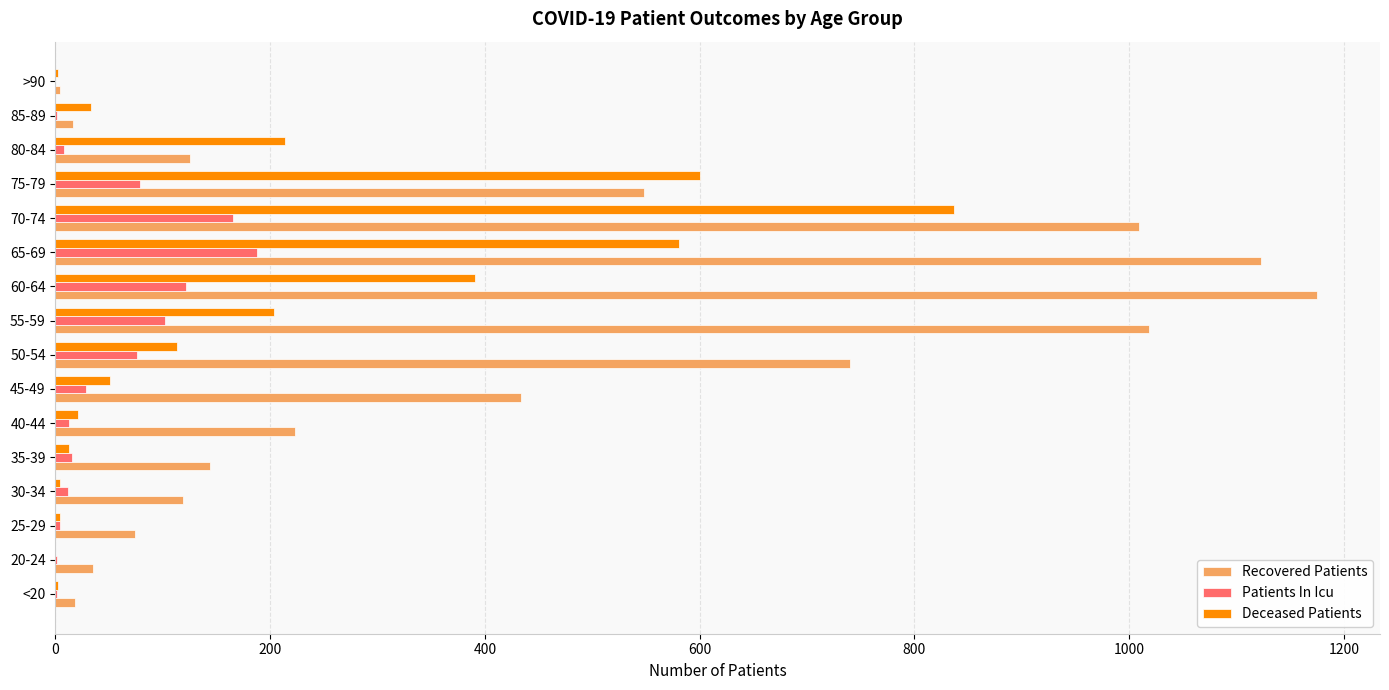

How many series are shown in this chart?

3